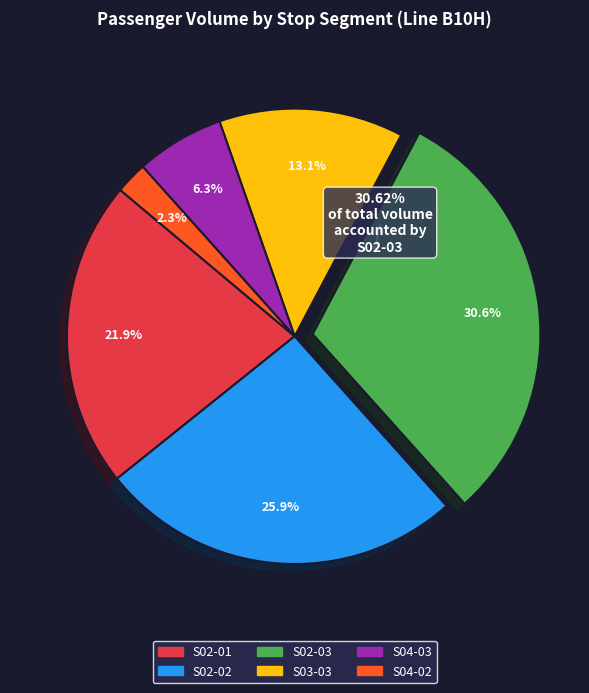

To the nearest percent, what is the difference between the S02-02 and S04-02 slice percentages?

24%